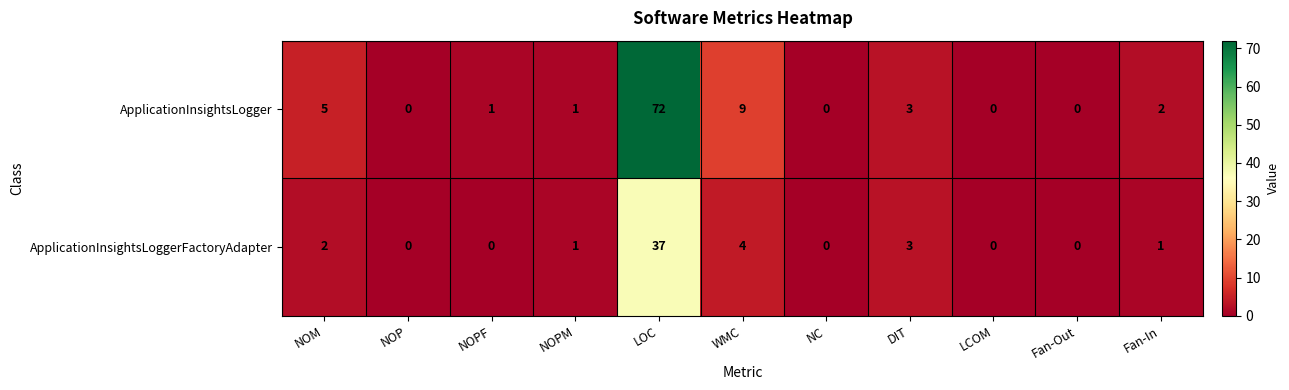

Where is ApplicationInsightsLoggerFactoryAdapter nearest to the value 18?

WMC